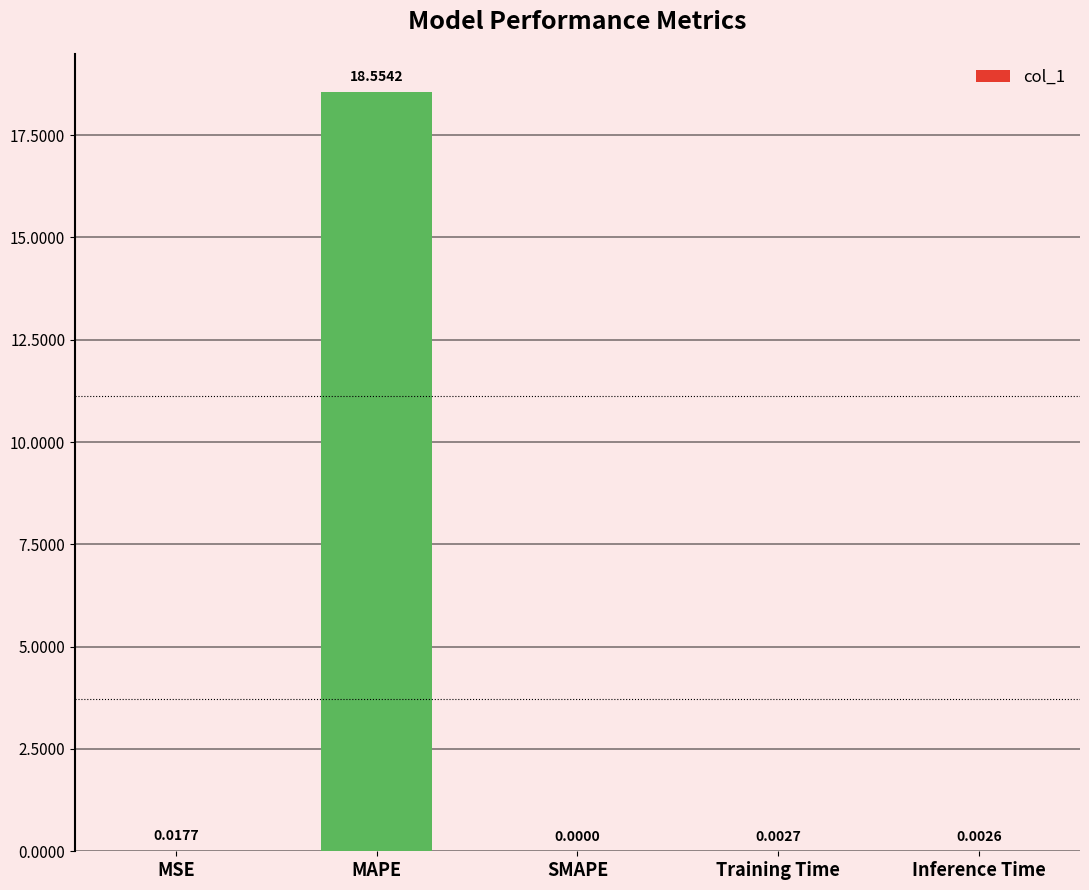

What is the greatest value displayed?

18.6